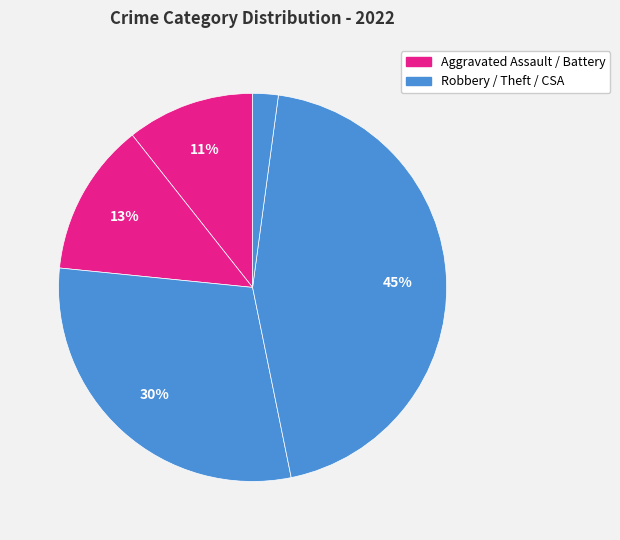

How many segments does this pie chart have?

5